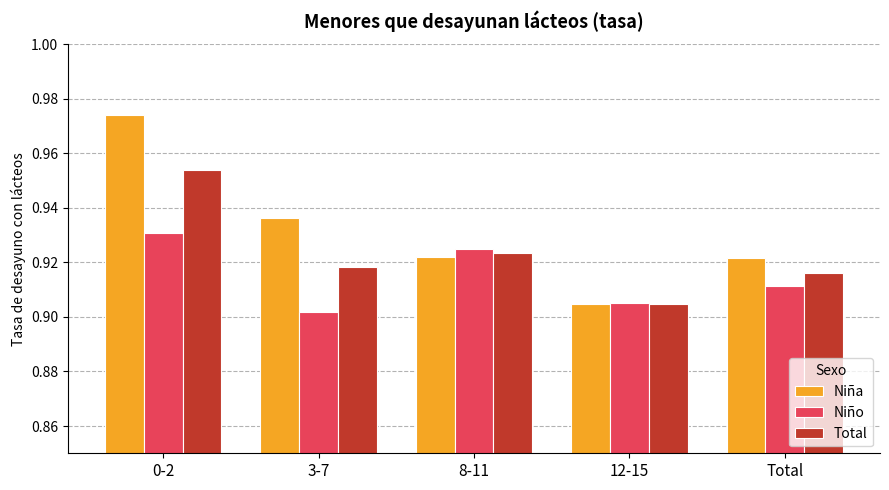

Is the value of Niño at 8-11 greater than the value of Total at 0-2?

No